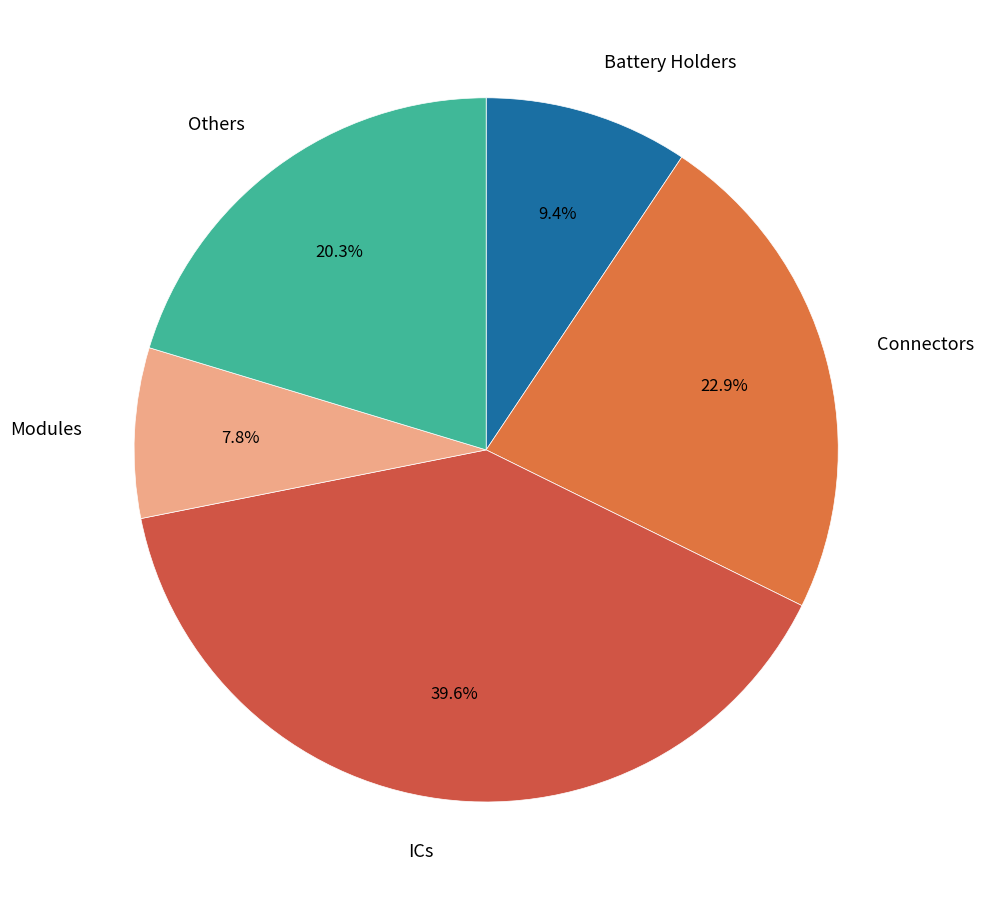

Rank the categories by value from highest to lowest.

ICs, Connectors, Others, Battery Holders, Modules